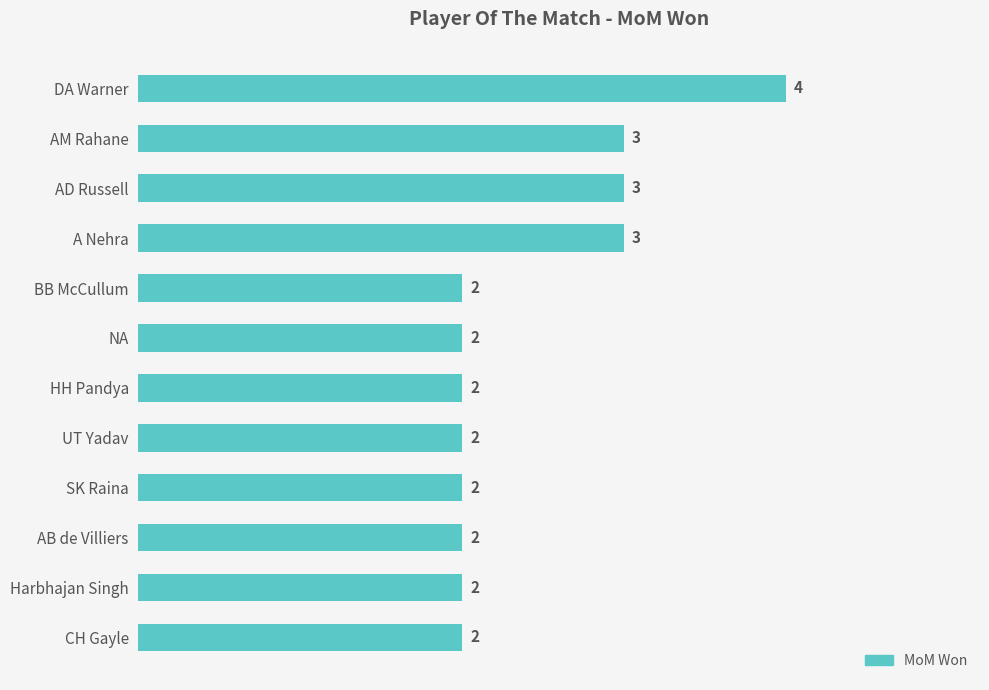

What is the sum of the values at AM Rahane and HH Pandya?

5